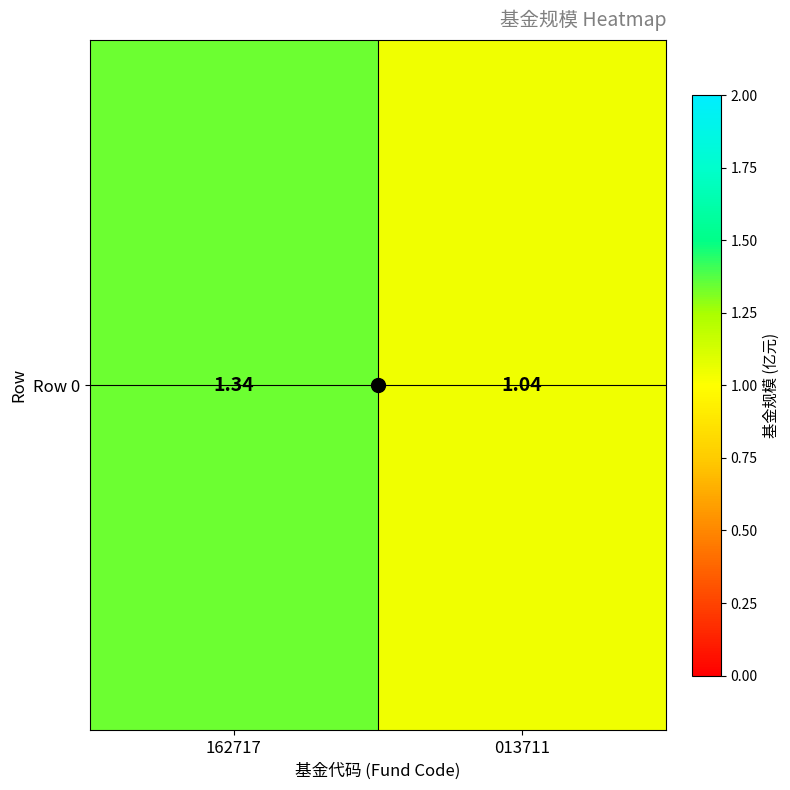

At which category does the chart reach its minimum across all series?

013711